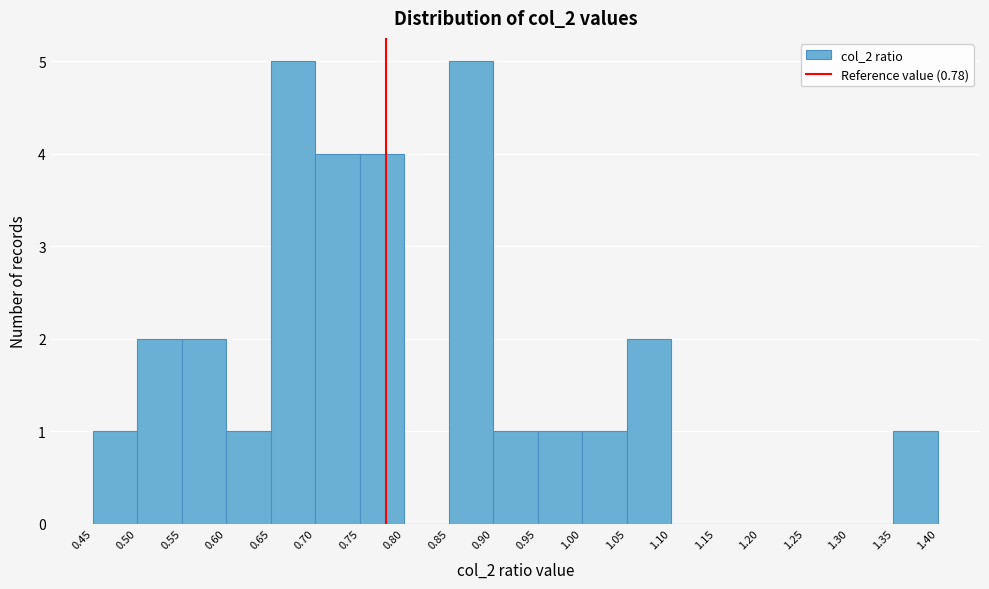

How tall is the bar that spans 0.85 to 0.90 on the x-axis? The values are not printed on the chart, so give them approximately, as read against the axis.

5